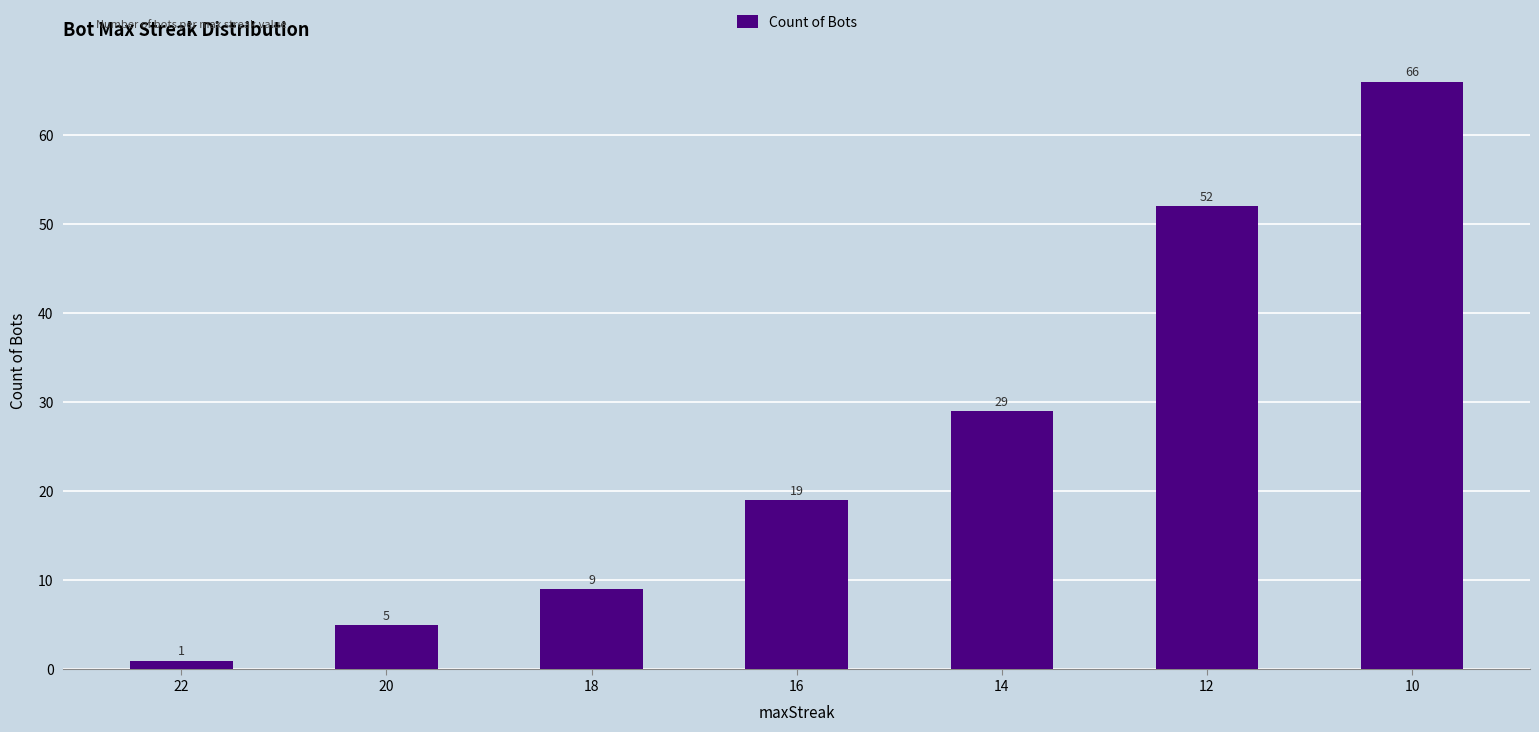

How many categories are shown in the chart?

7